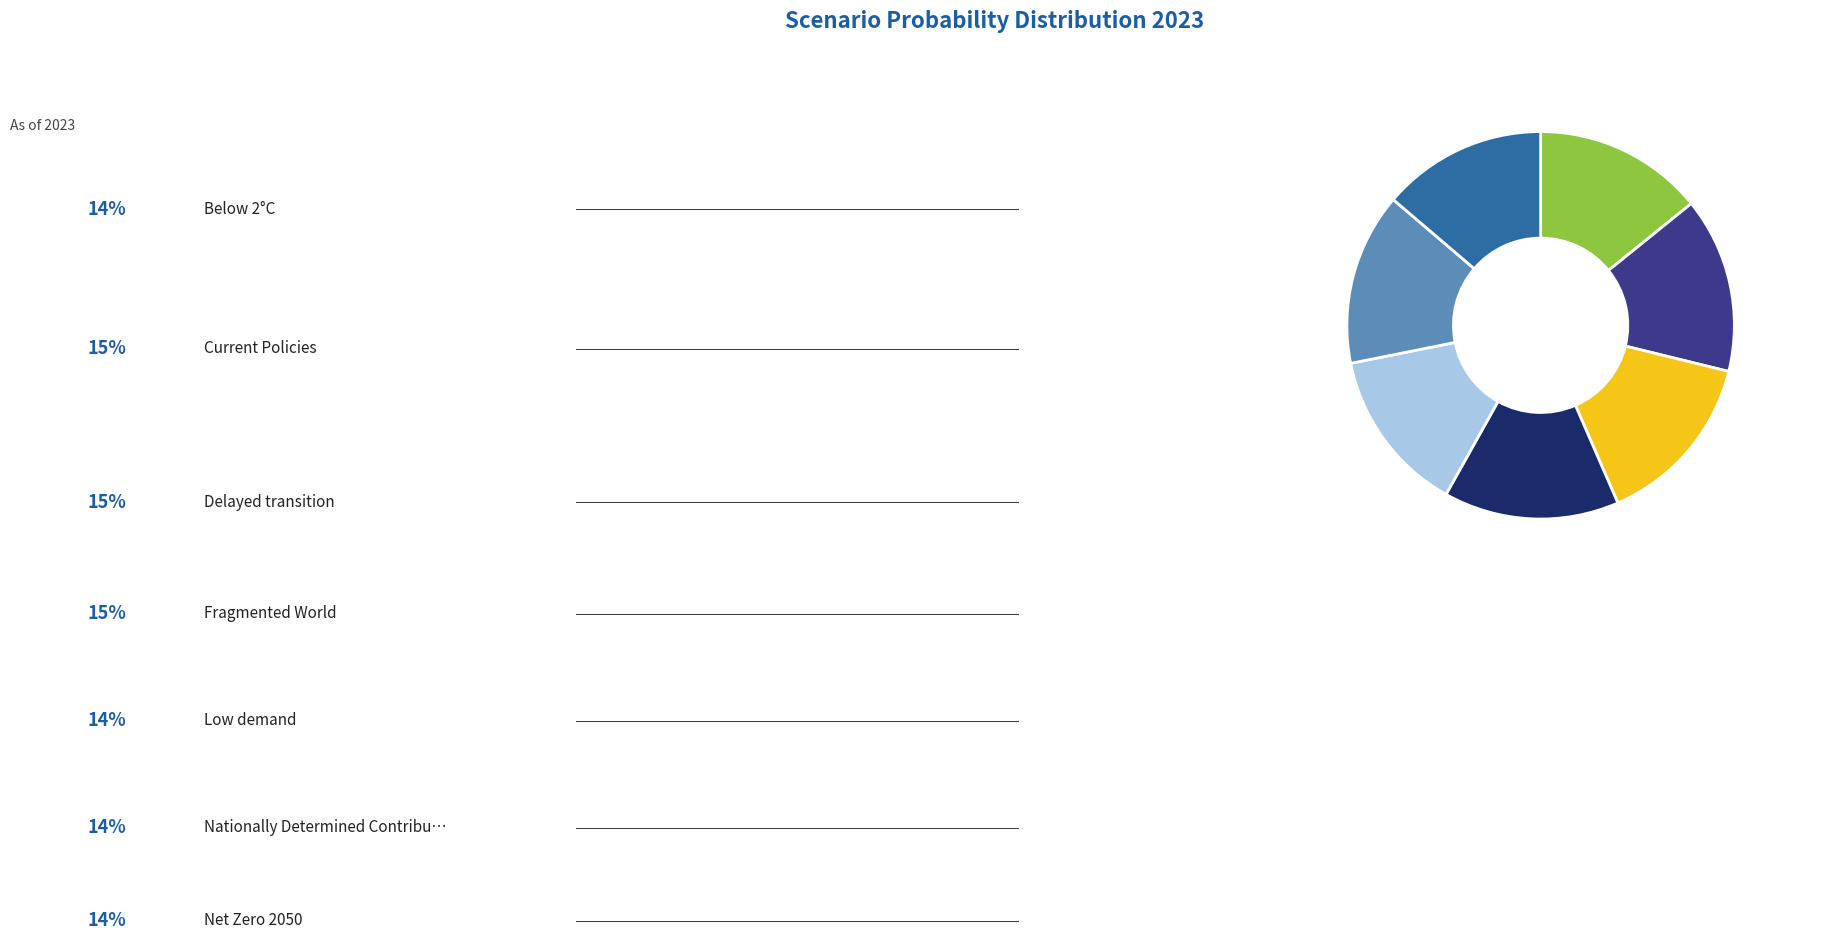

Does any single category account for the majority?

No